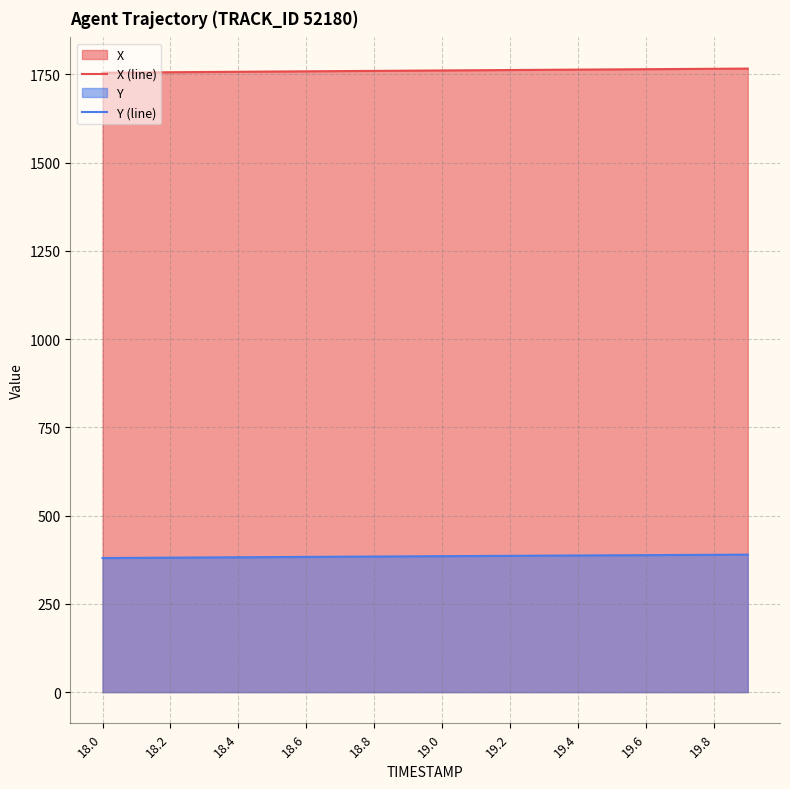

True or false: X (line) and Y (line) intersect in this chart.

False